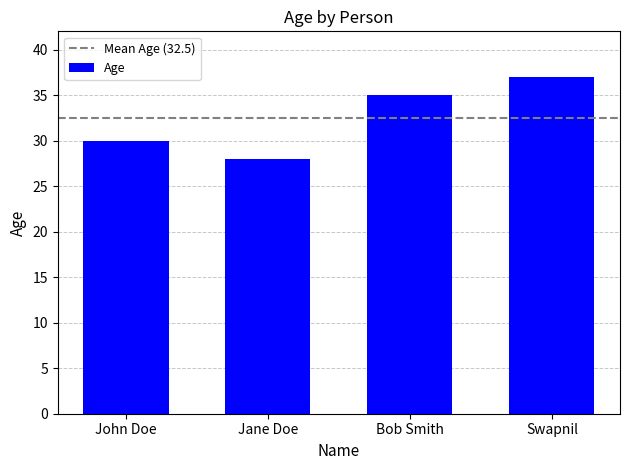

What is the value of the 3rd bar from the left?

35